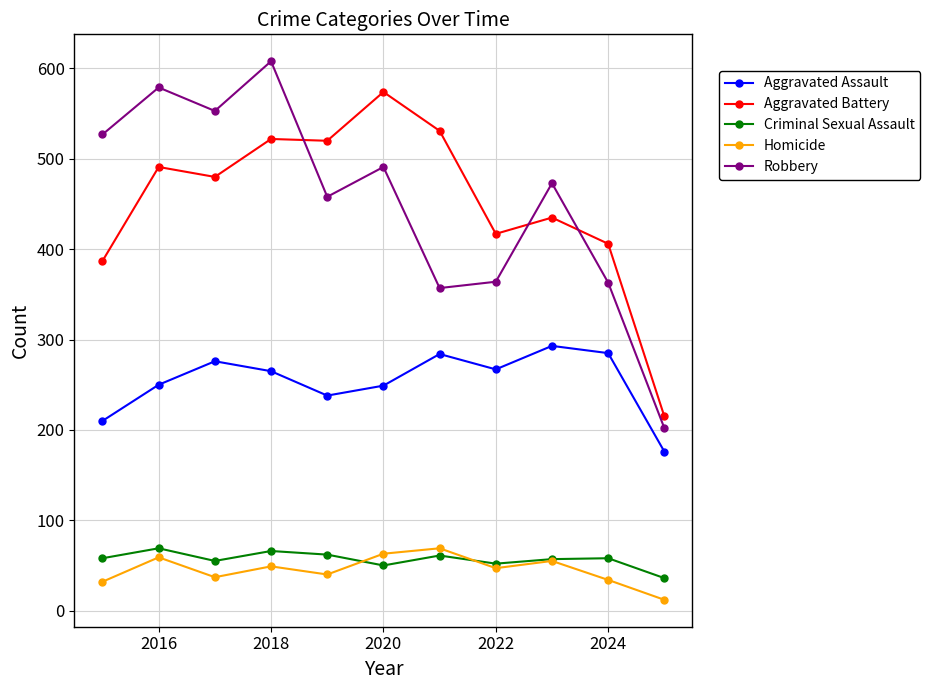

What is the highest value of the Aggravated Assault series?

293